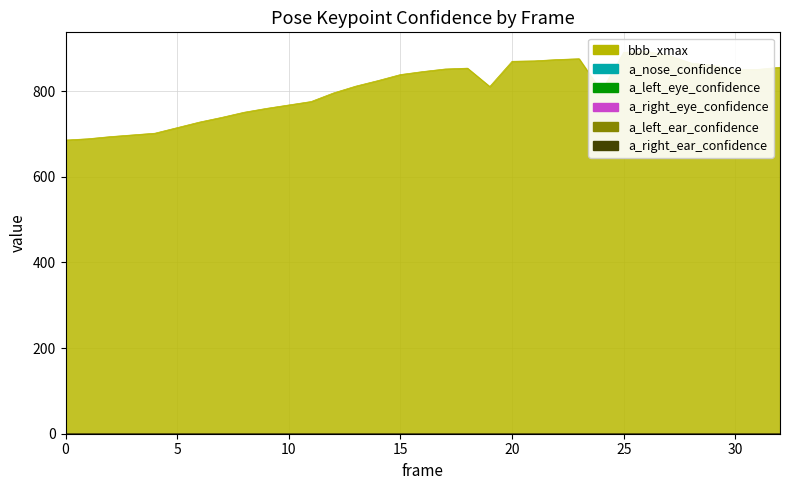

How many lines are shown in the chart?

6